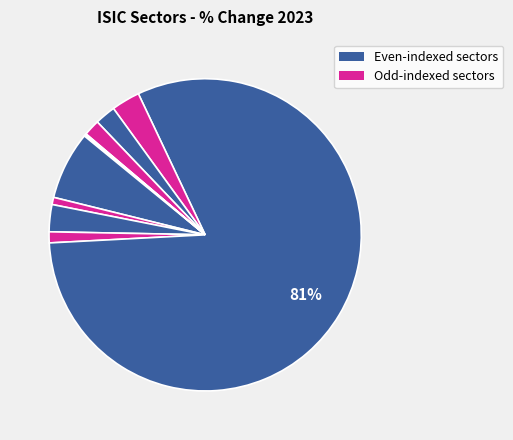

To the nearest percent, what is the average slice percentage?

9%